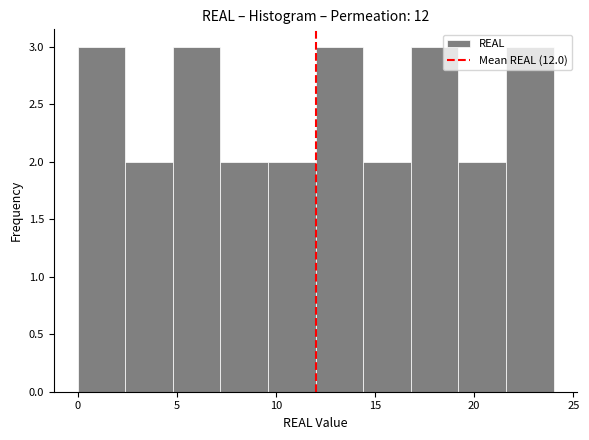

What is the height of the bar covering 21.6 to 24.0 on the x-axis? Neither the bar edges nor the heights are printed on the chart, so give them approximately, as read against the axes.

3